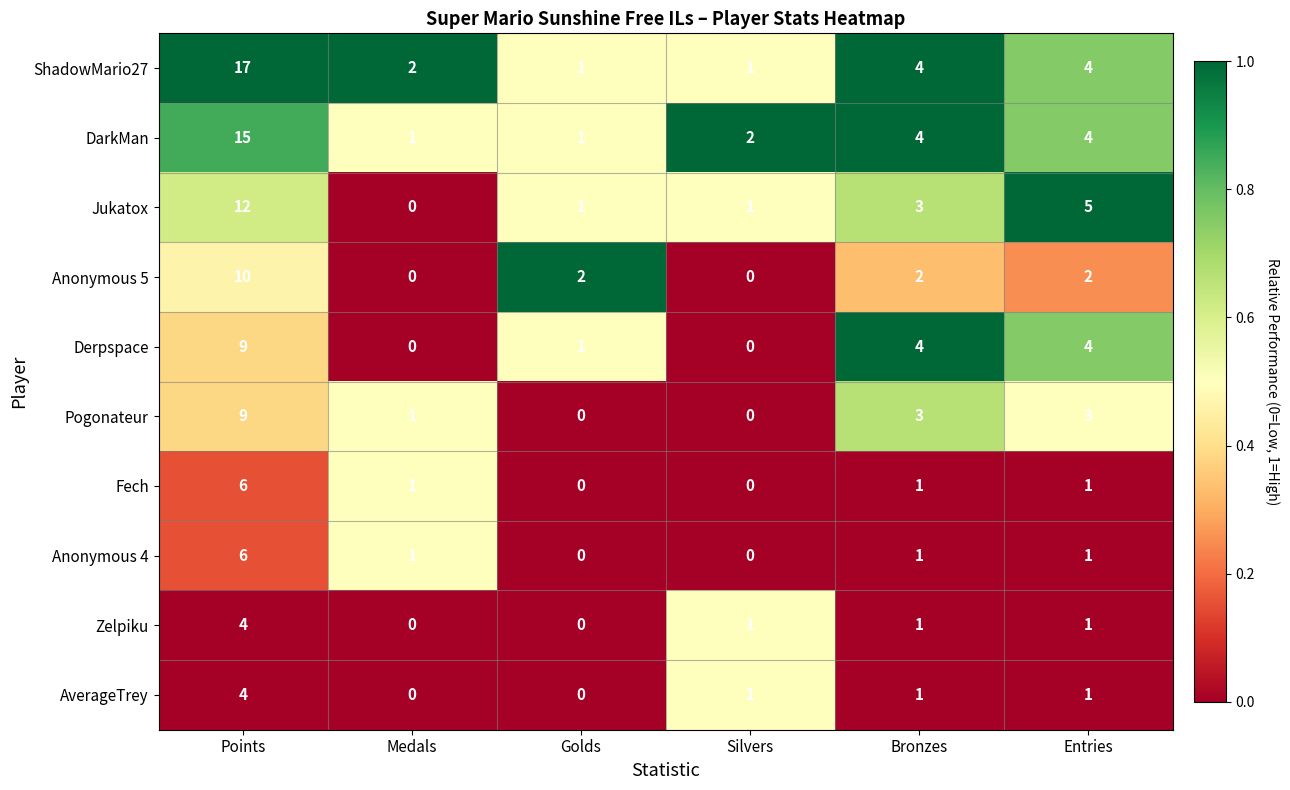

Between Golds and Silvers, which series saw the biggest shift?

Anonymous 5